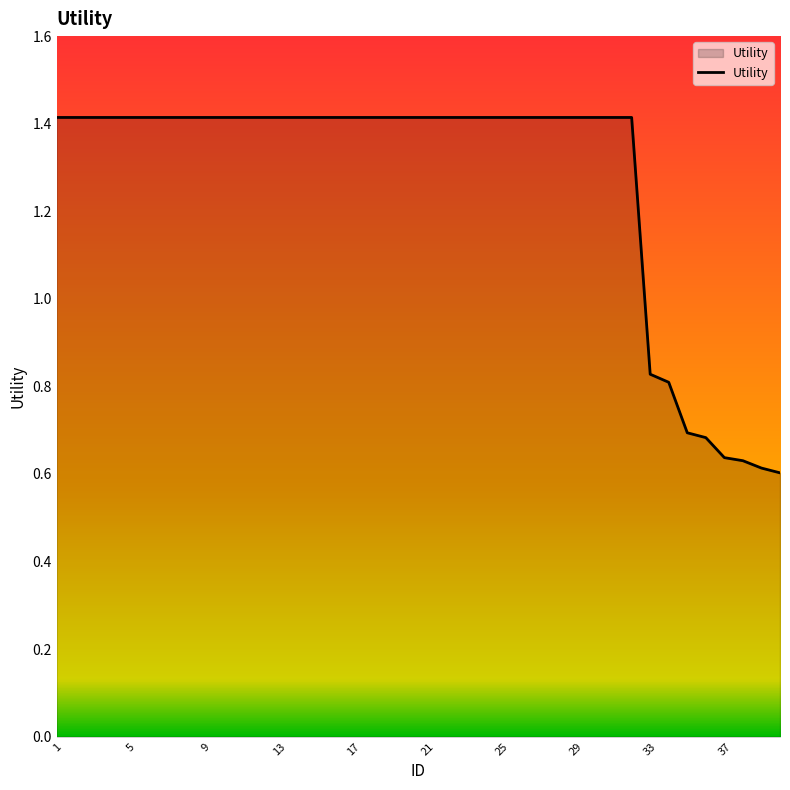

What is the greatest value displayed?

1.4